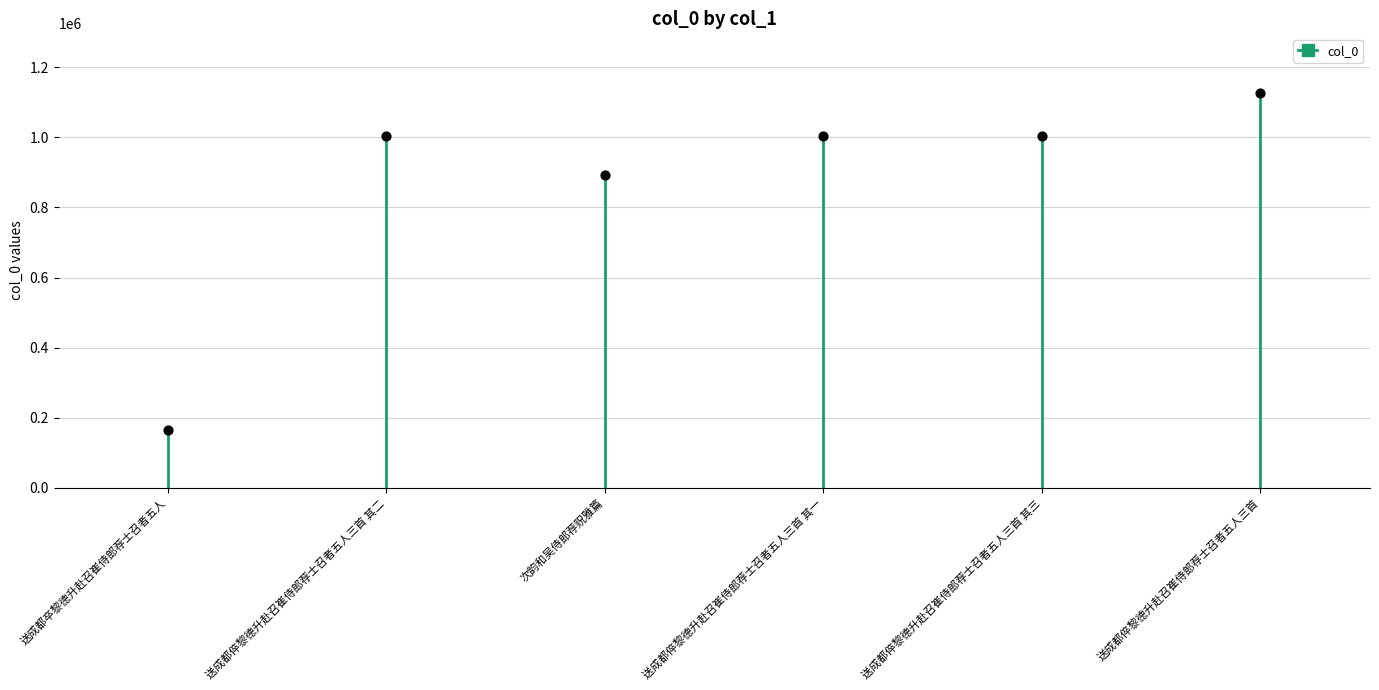

What is the average Y value?

866209